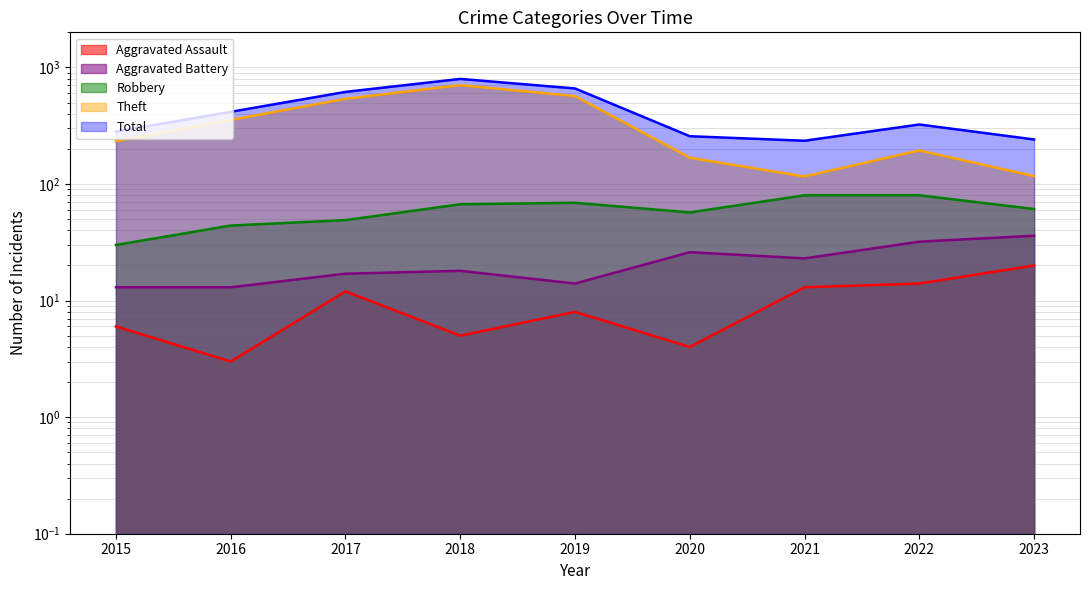

At which label does Robbery reach its minimum?

2015